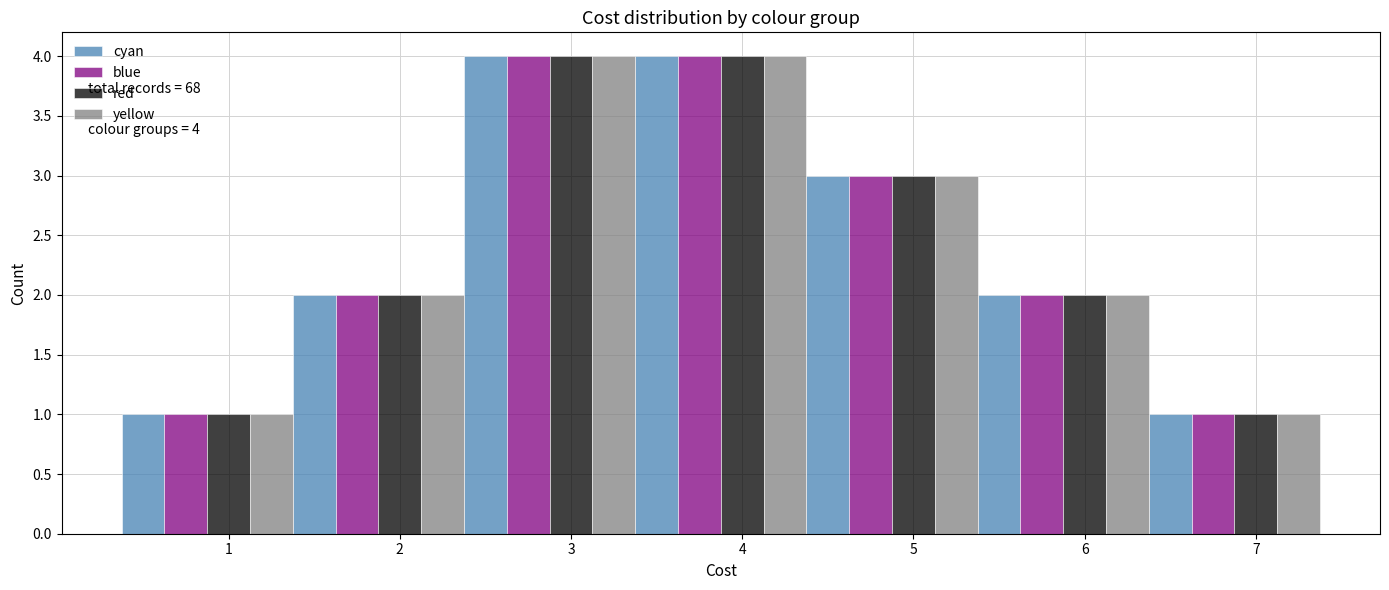

The cyan series shows 2 at 3. True or false?

False